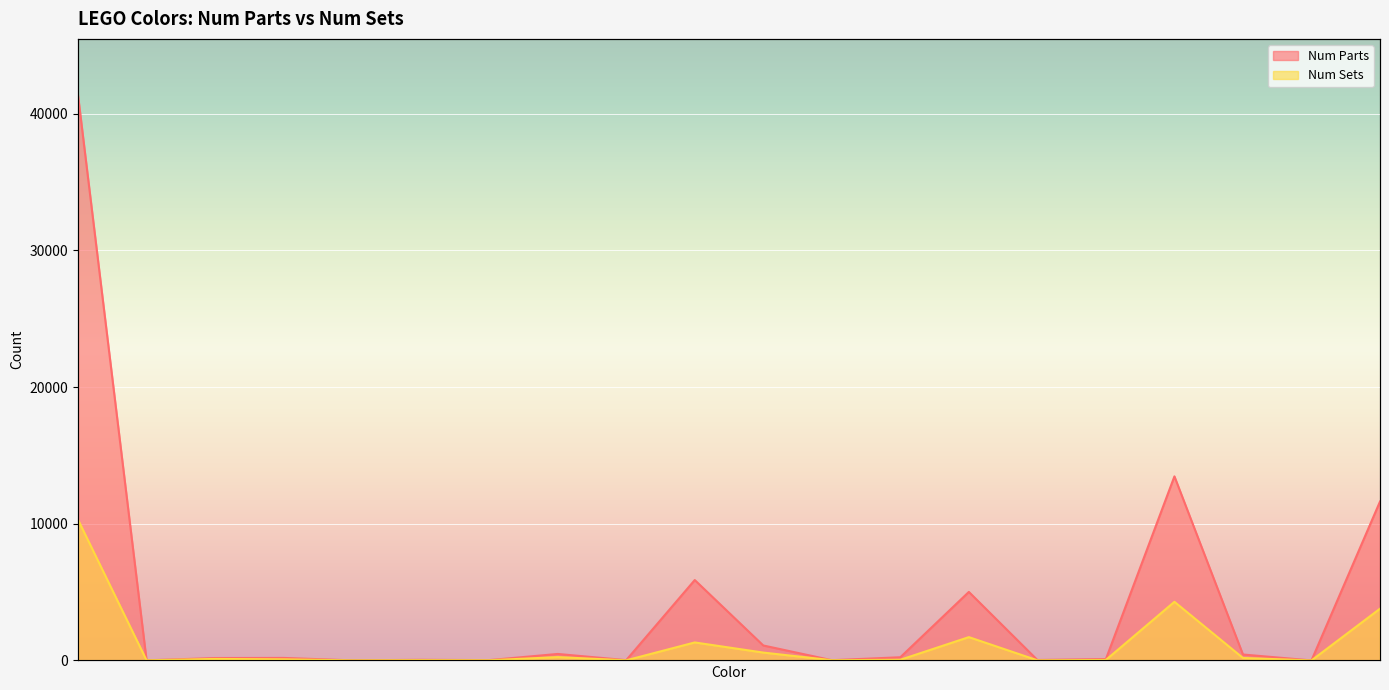

At which label does Num Parts reach its peak?

Dark Red